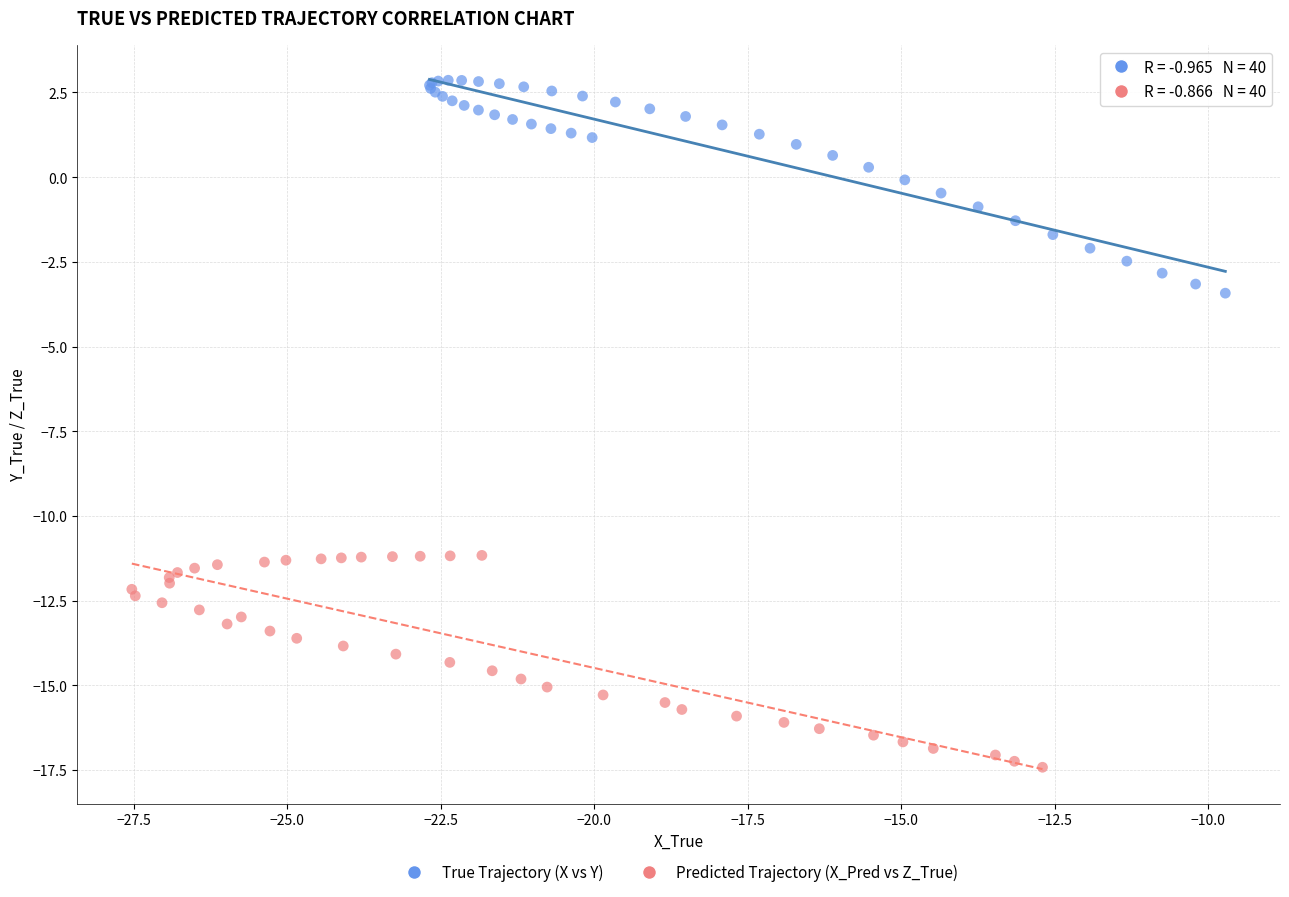

Which series reaches the minimum Y coordinate?

Predicted Trajectory (X_Pred vs Z_True)